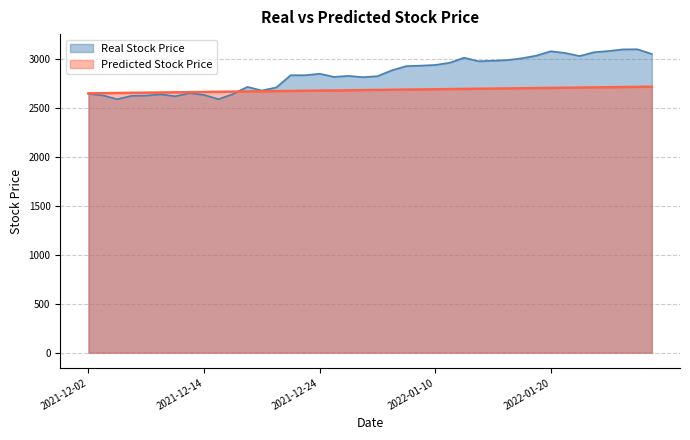

True or false: Predicted Stock Price has a value of 2717.4 at 2022-01-31.

True